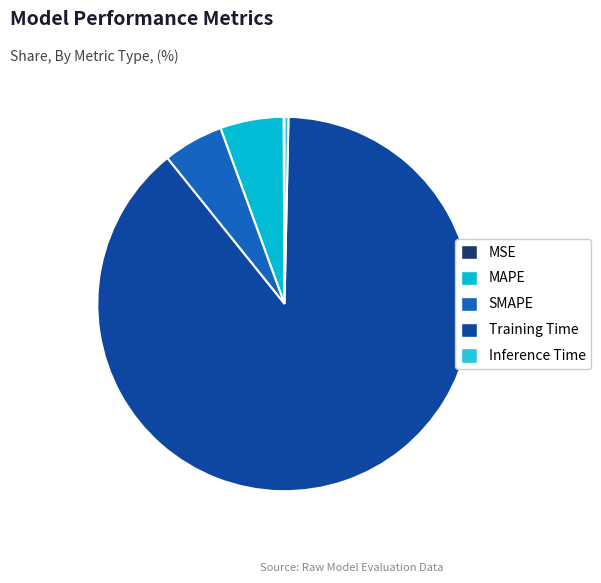

How many slices are in this pie chart?

5